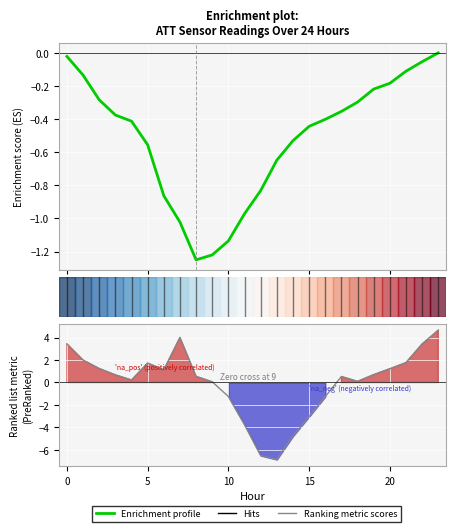

How many data points does each series have?

24